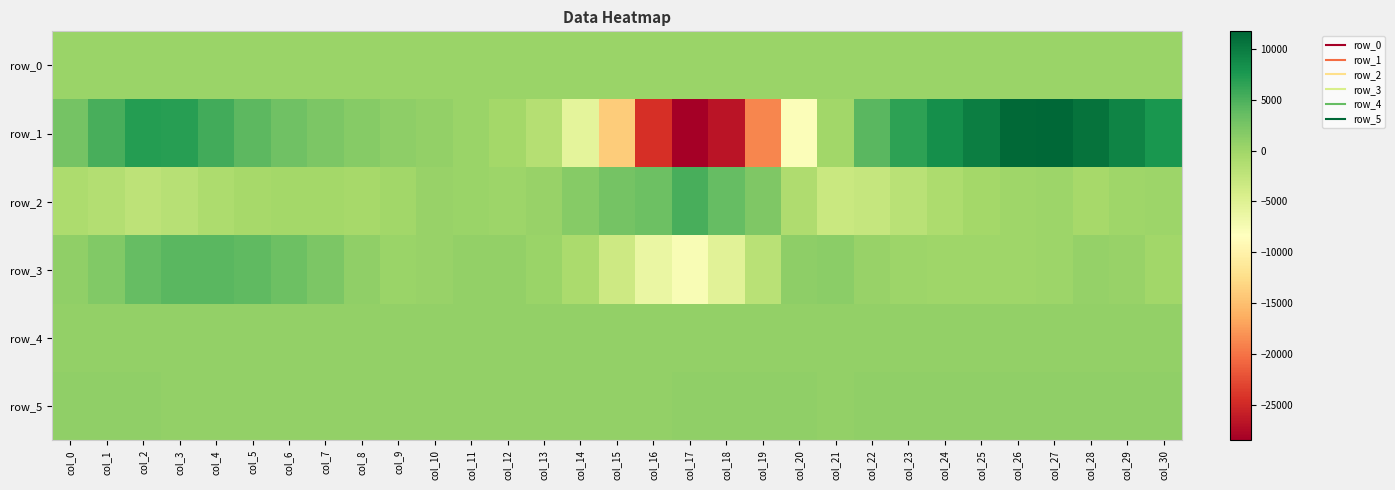

What is the lowest value of the row_3 series?

-7679.0